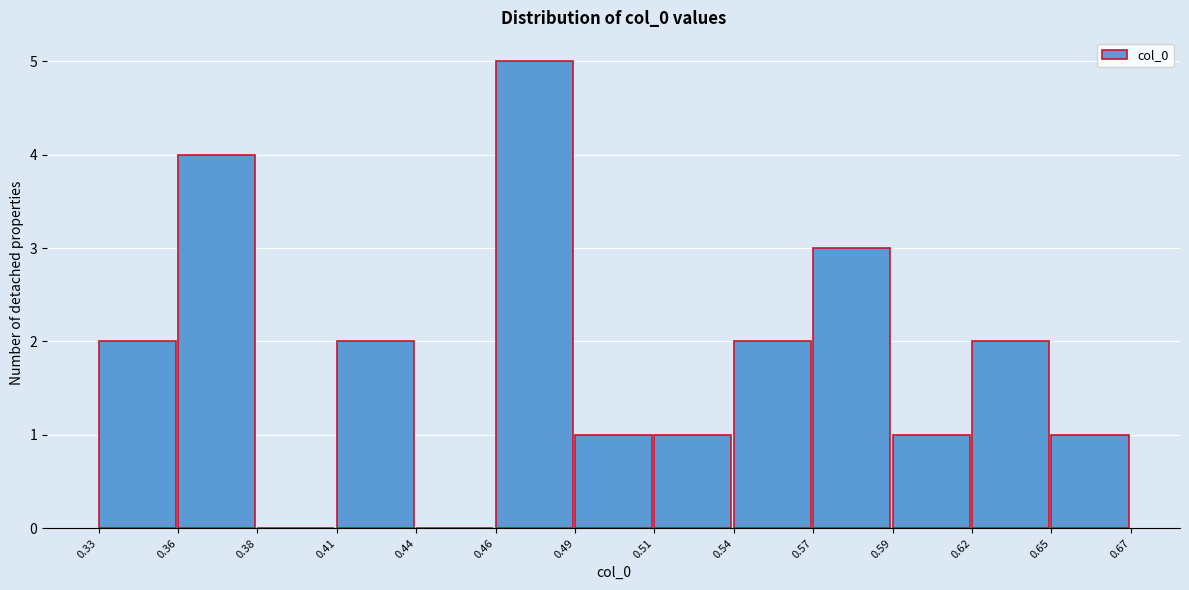

The chart shows a value of 3 at 0.62. True or false?

False